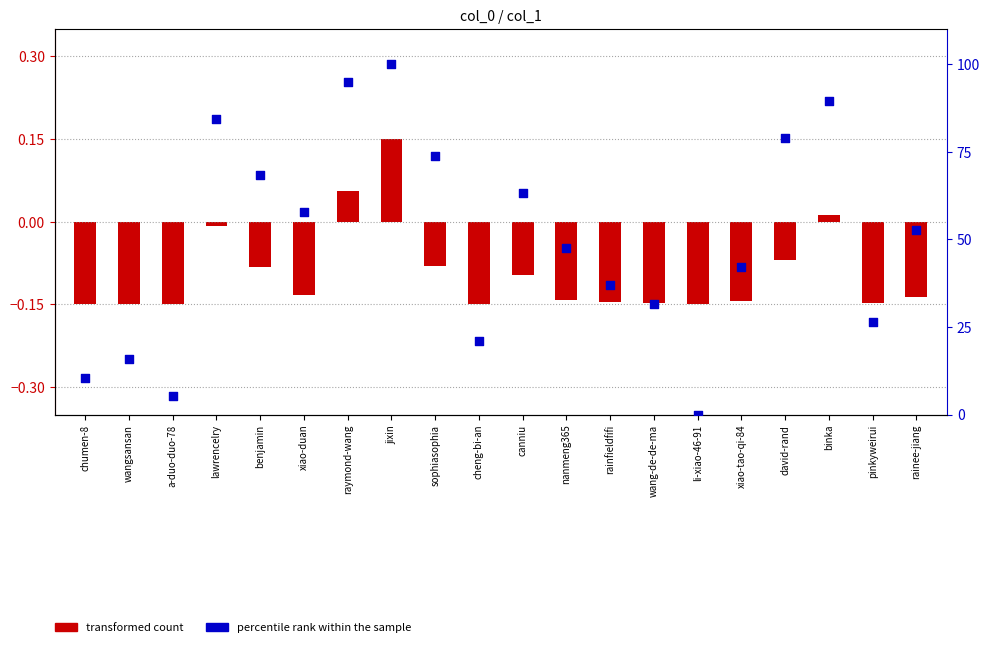

Which series contains the lowest Y value?

transformed count